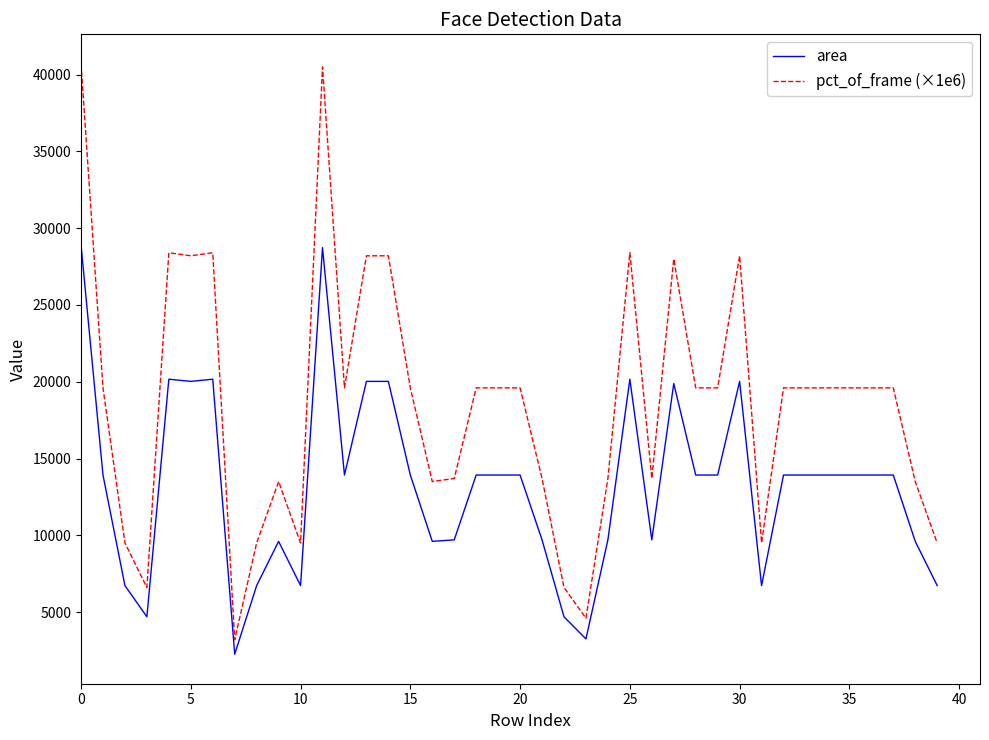

Which series has the largest total across all categories?

pct_of_frame (×1e6)